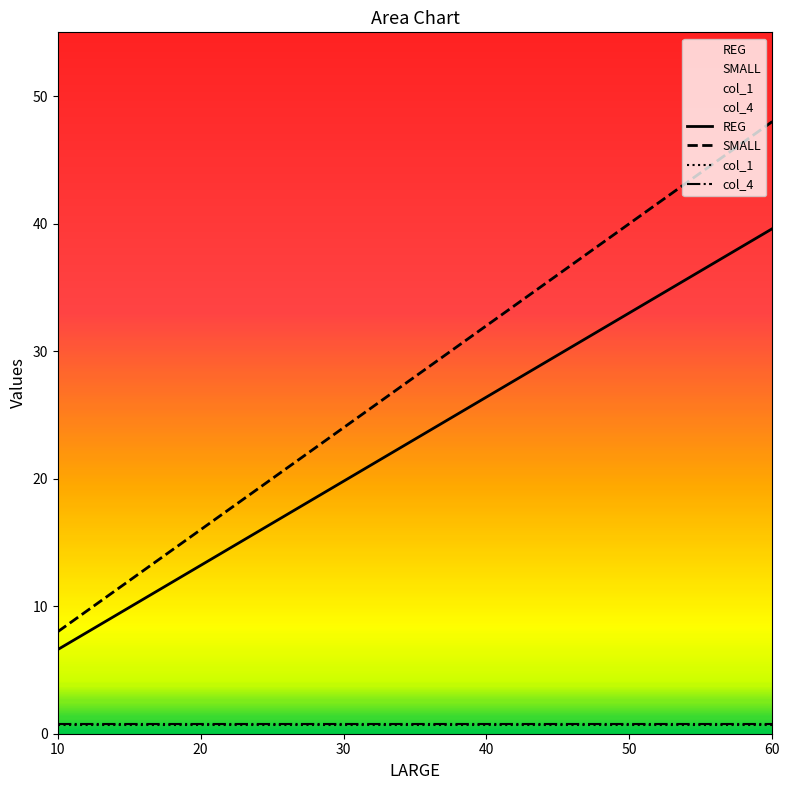

Is this an area chart (filled region under the line)?

No